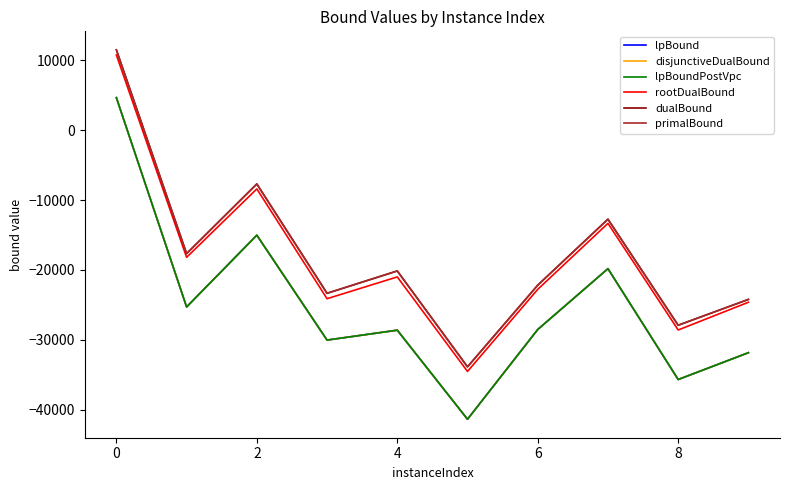

Does the chart display data point markers on the line(s)?

No